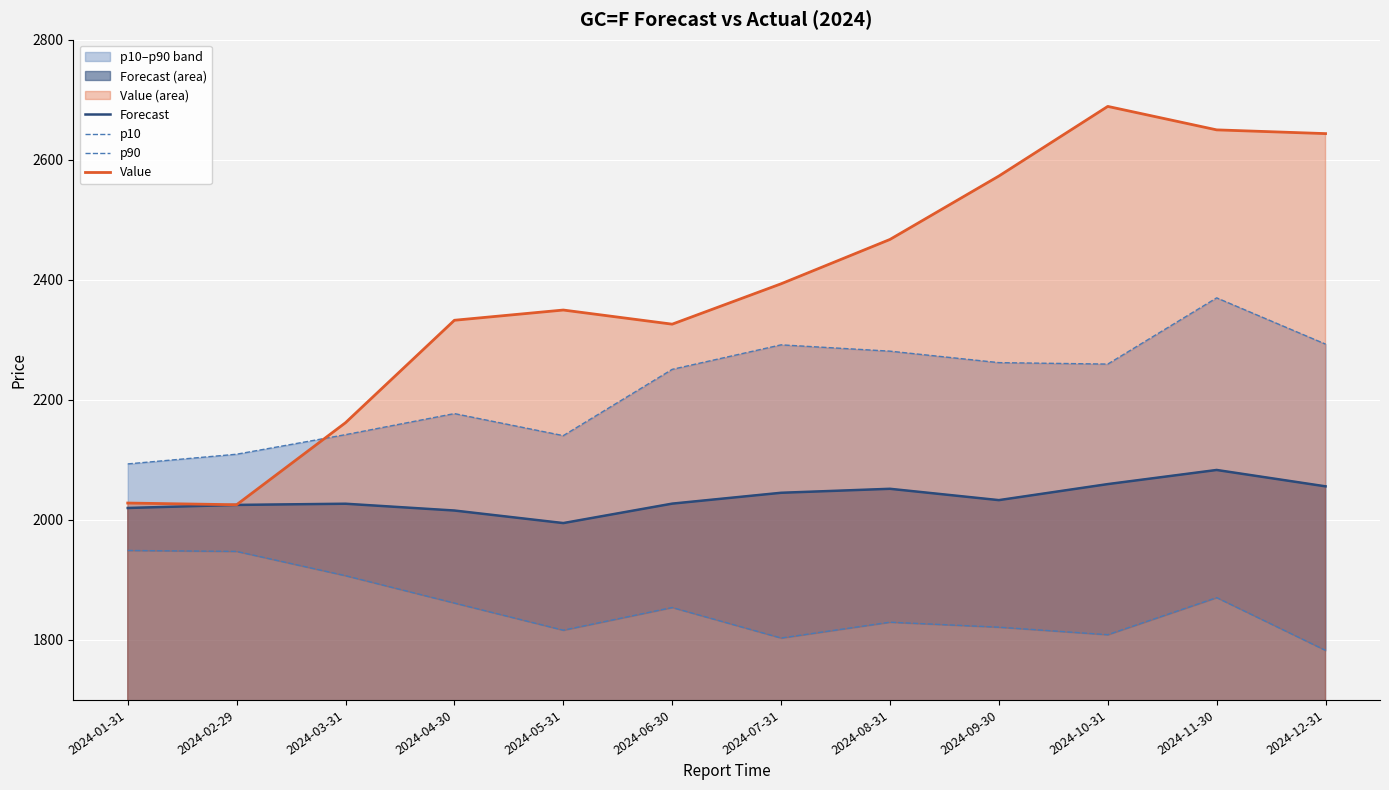

True or false: Value and Forecast cross at least once.

False